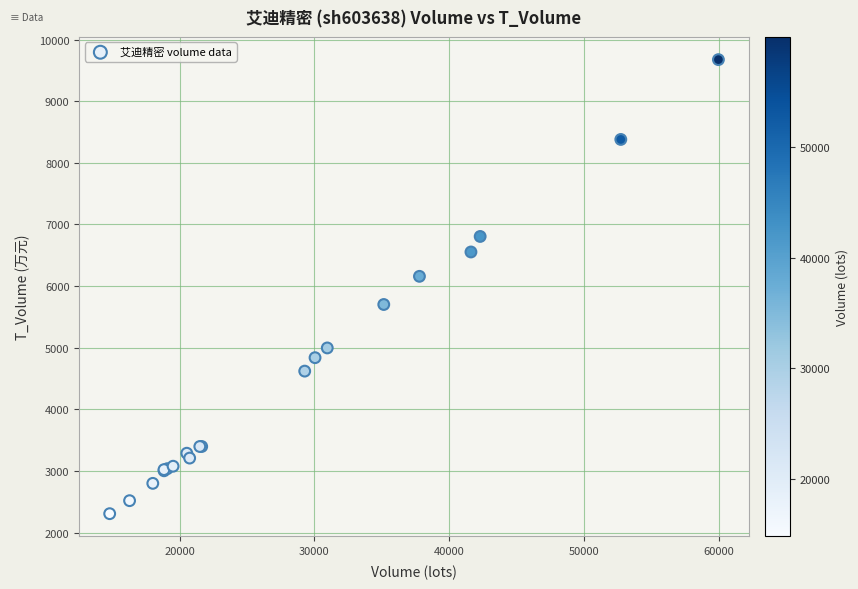

What Y value in the scatter plot is closest to 5990?

6158